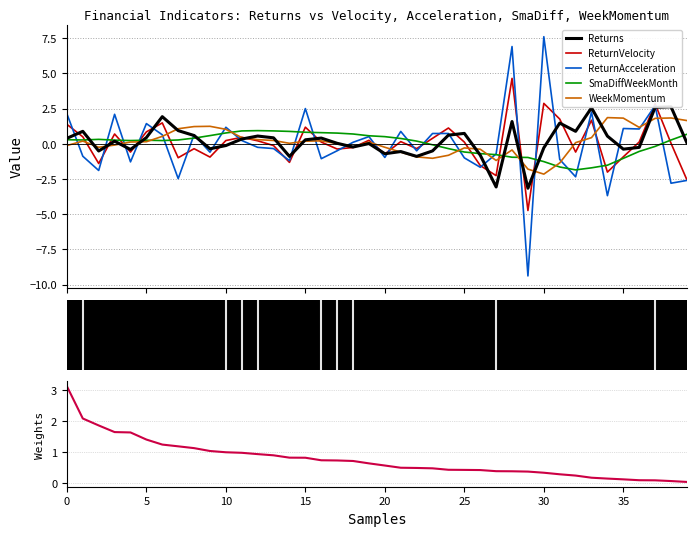

What is the value of the ReturnAcceleration point at the 23rd from the left?

-0.5